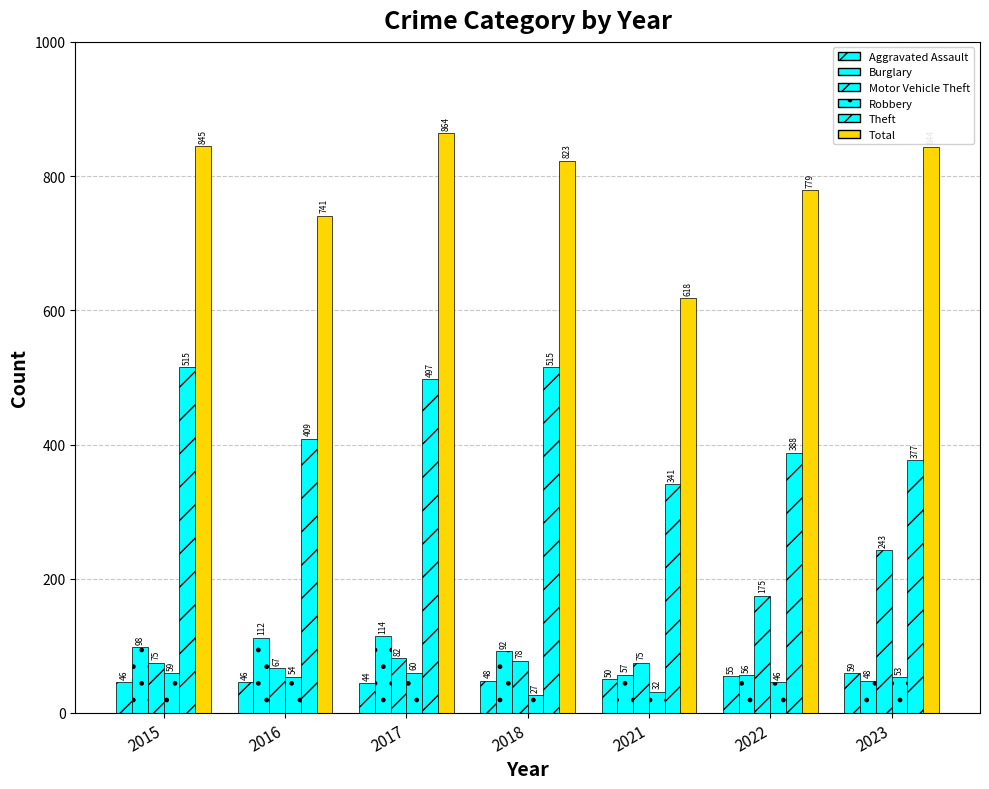

How many values in the Total series are below 823?

3